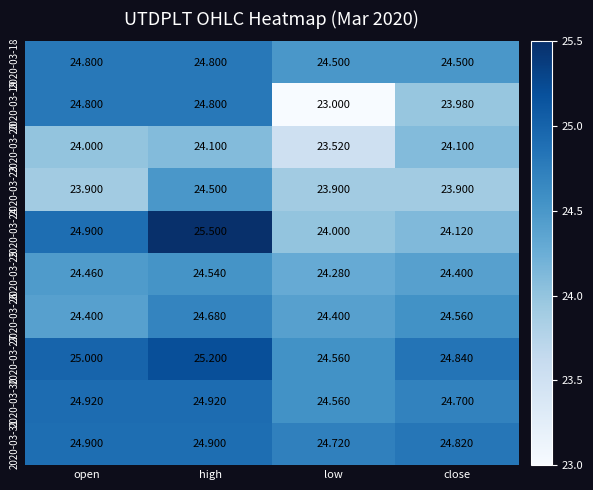

Is the value of 2020-03-23 at close greater than the value of 2020-03-19 at low?

Yes